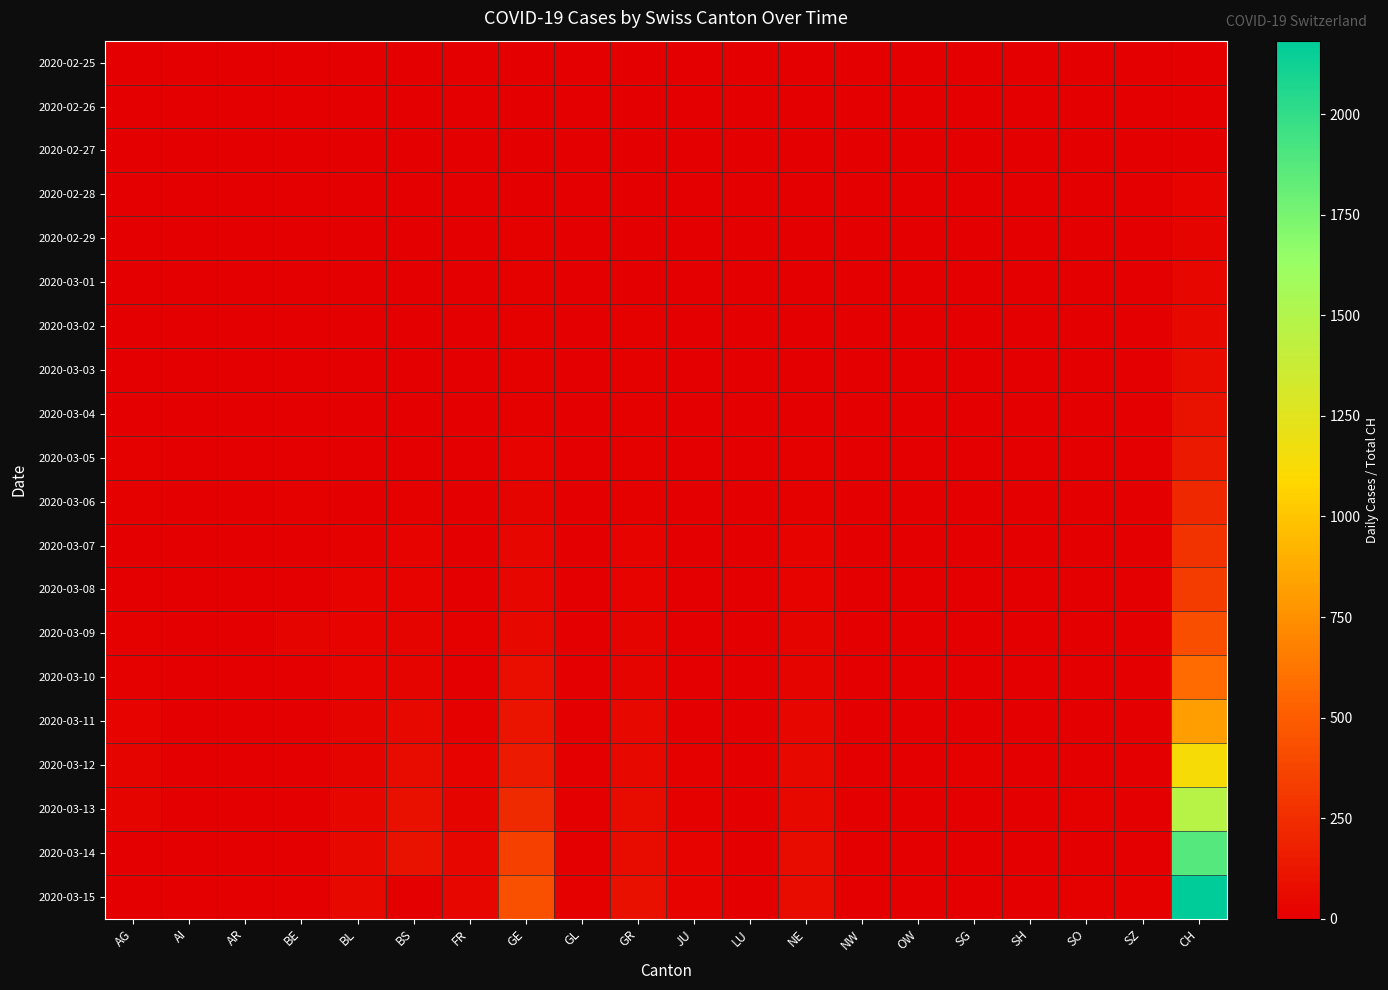

At which category is the sum across all series the highest?

CH